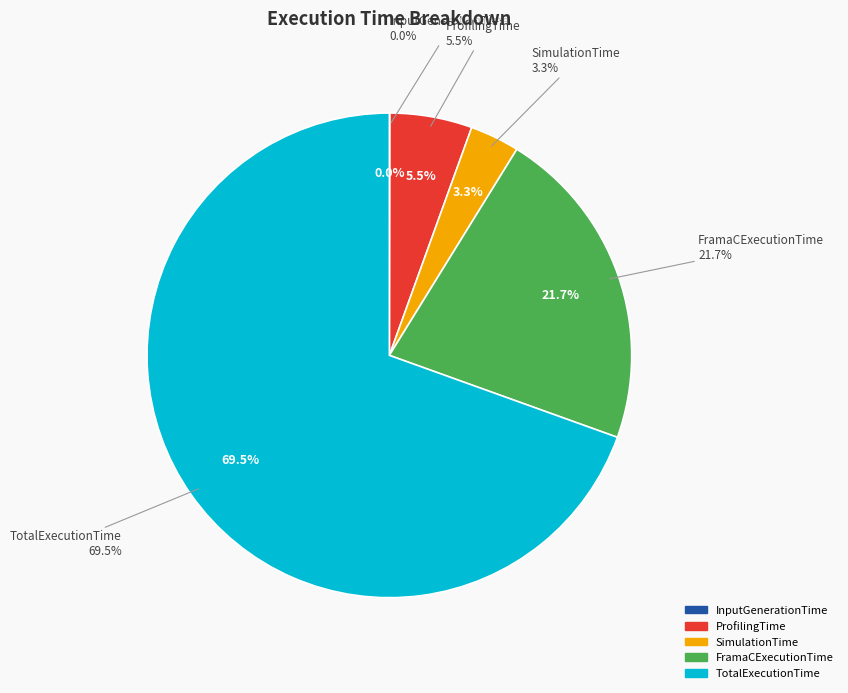

How many segments does this pie chart have?

5